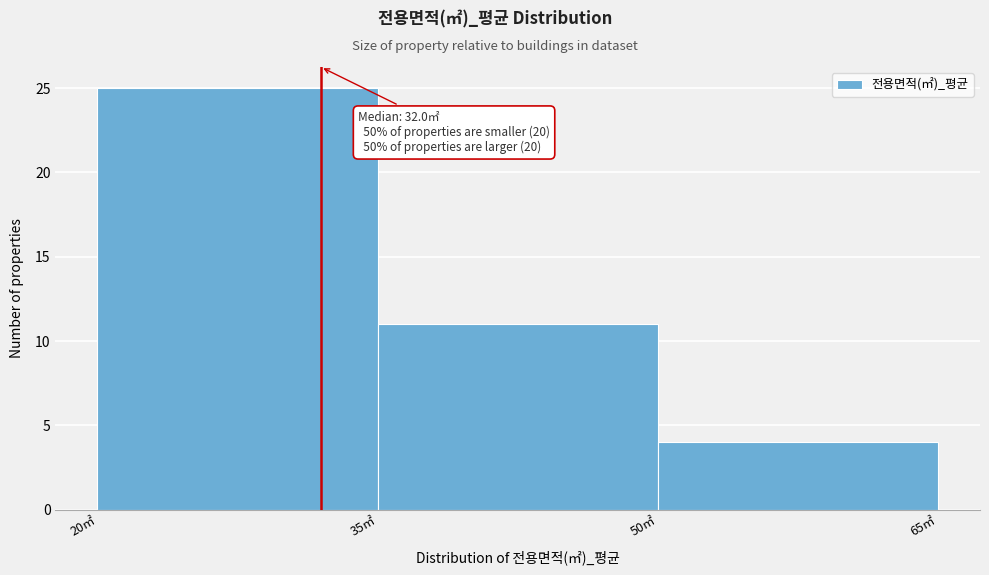

Over which range of the x-axis is the bar tallest?

20 to 35